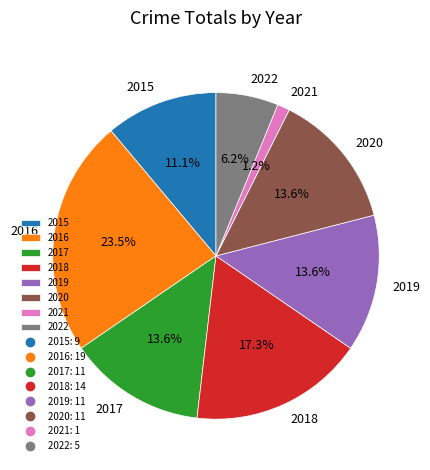

Which has a higher value, 2015 or 2016?

2016